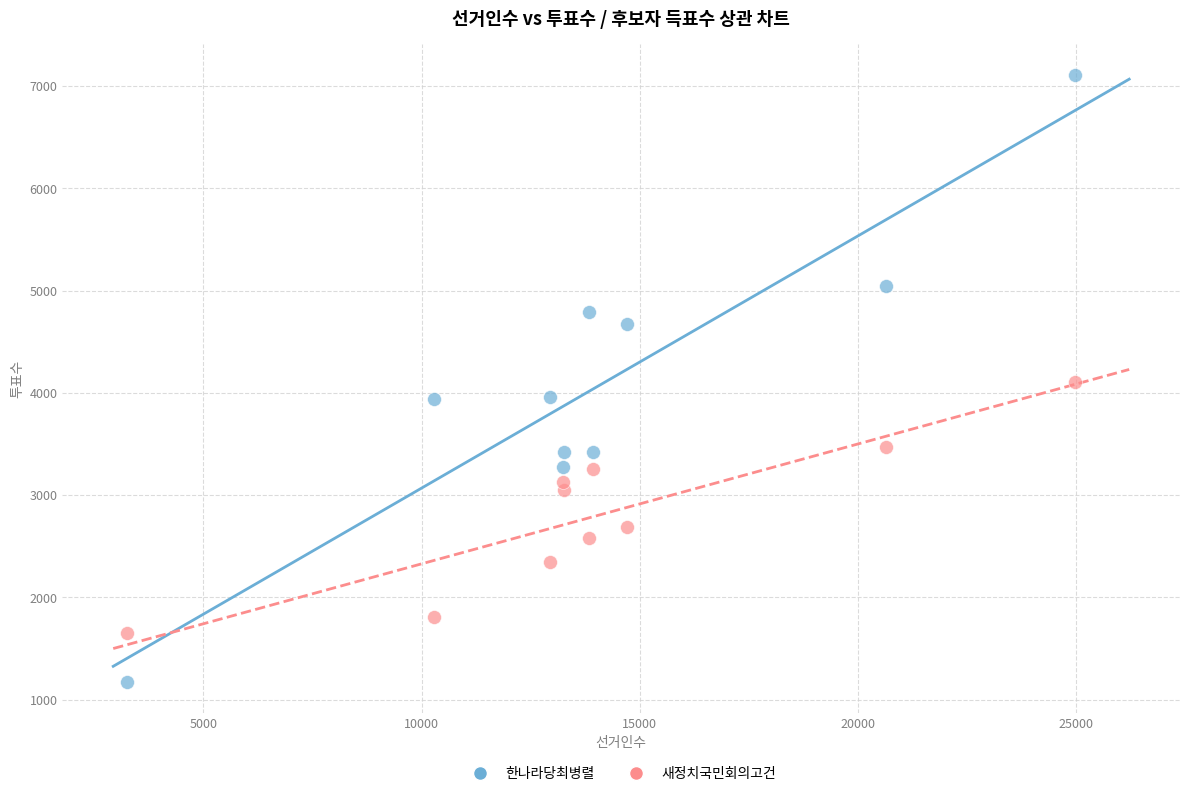

Which series has the widest spread of Y values?

한나라당최병렬